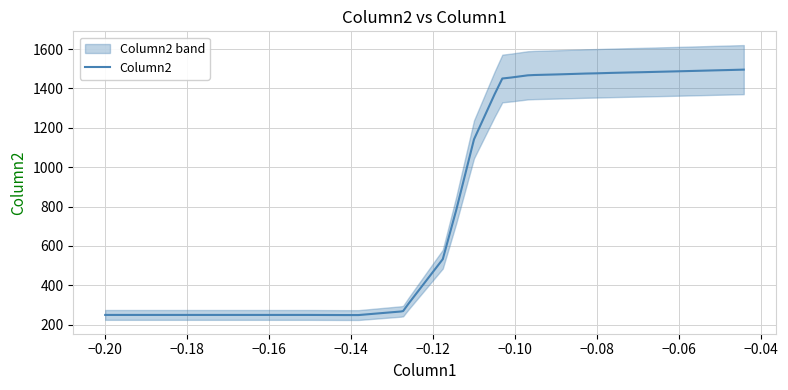

How many lines are shown in the chart?

1